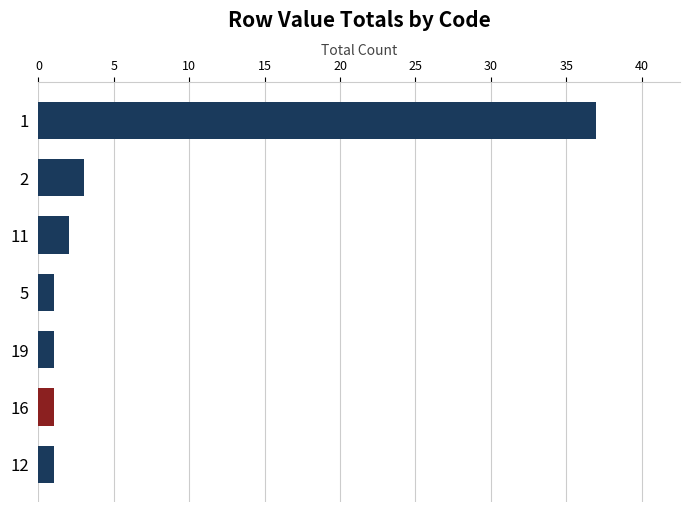

How many bars are there in total?

7